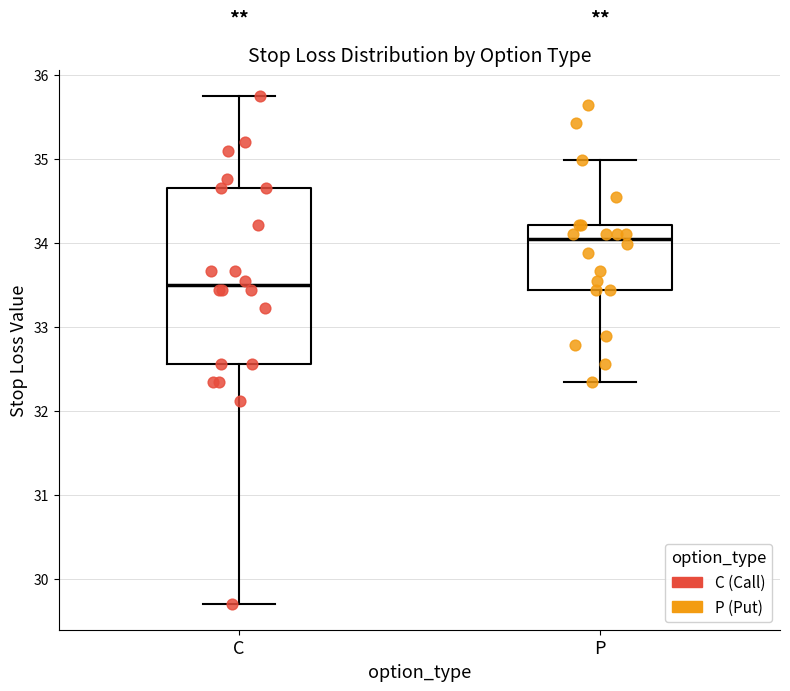

Where is the upper edge of the box for P on the y-axis? The values are not printed on the chart, so give them approximately, as read against the axis.

34.2